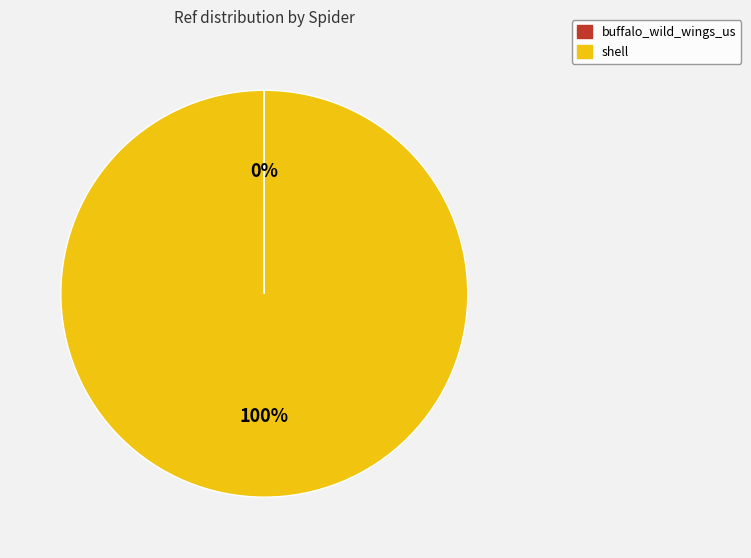

True or false: shell accounts for 100% of the total.

True